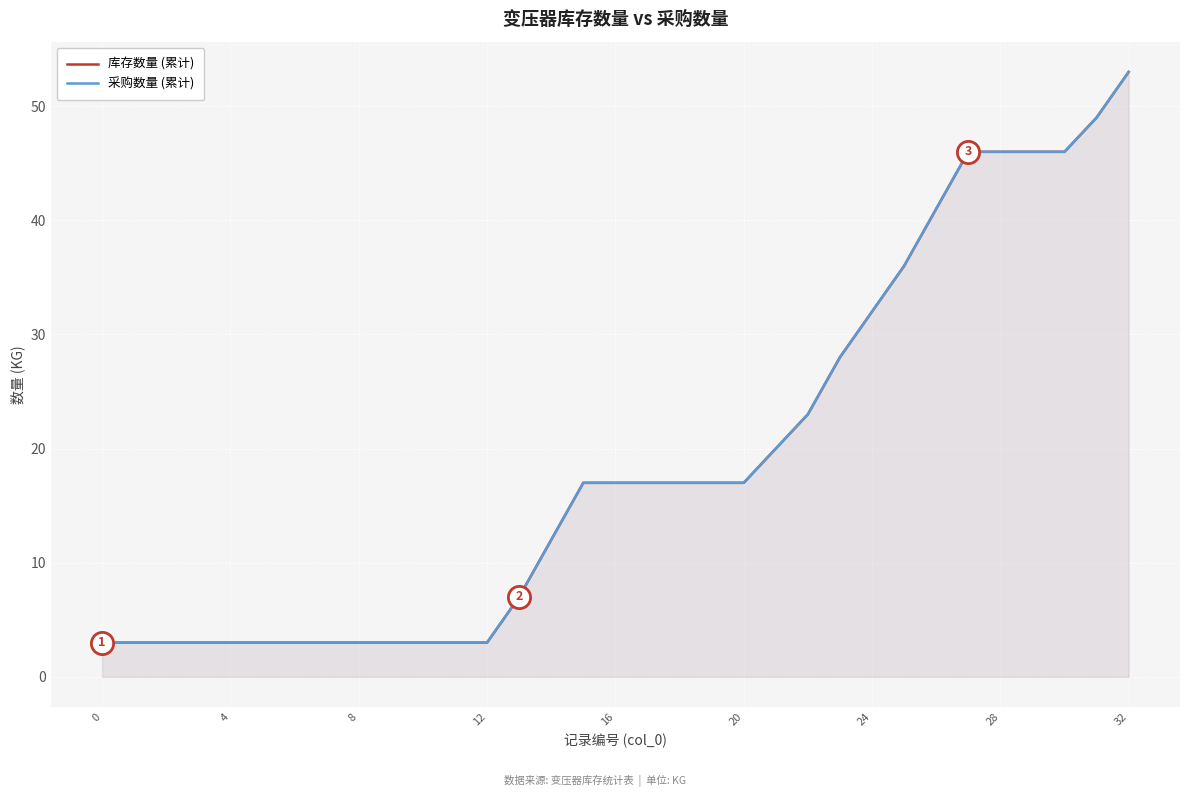

What is the label of the 23rd point from the right?

10